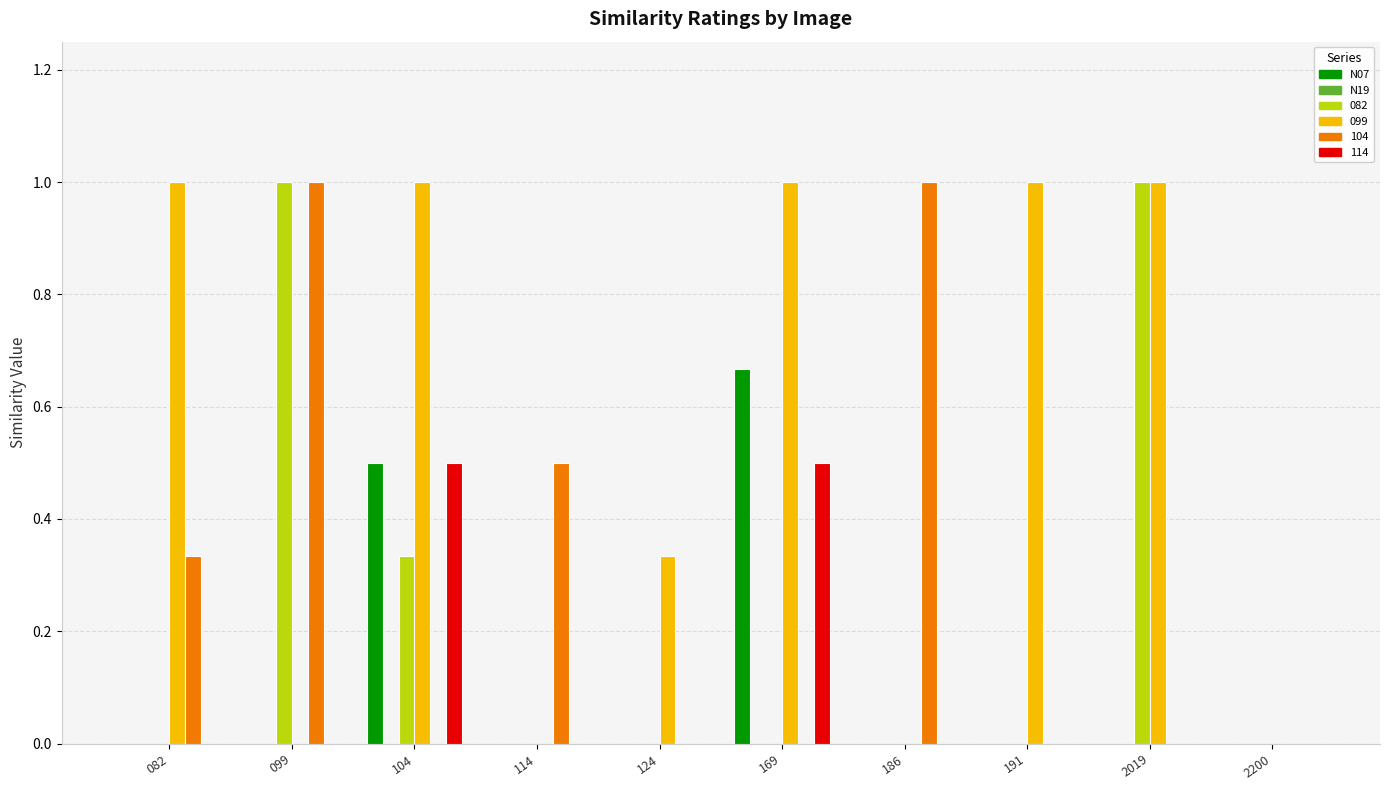

What is the greatest value displayed?

1.0